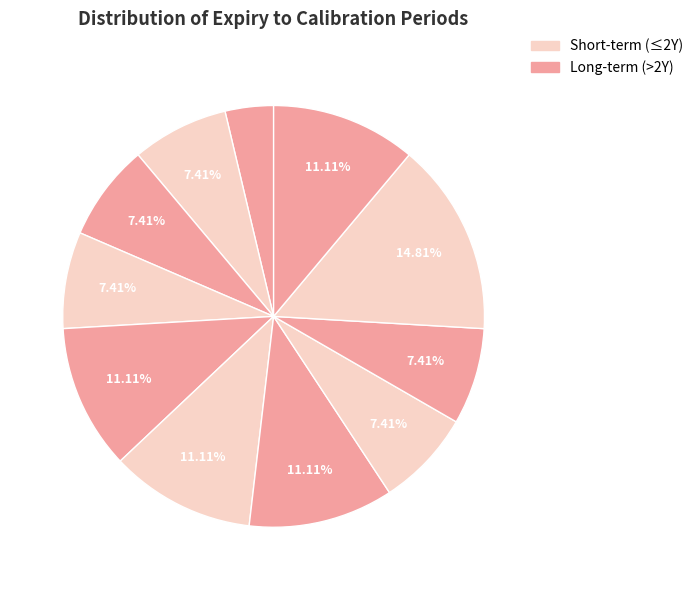

How many slices are in this pie chart?

11